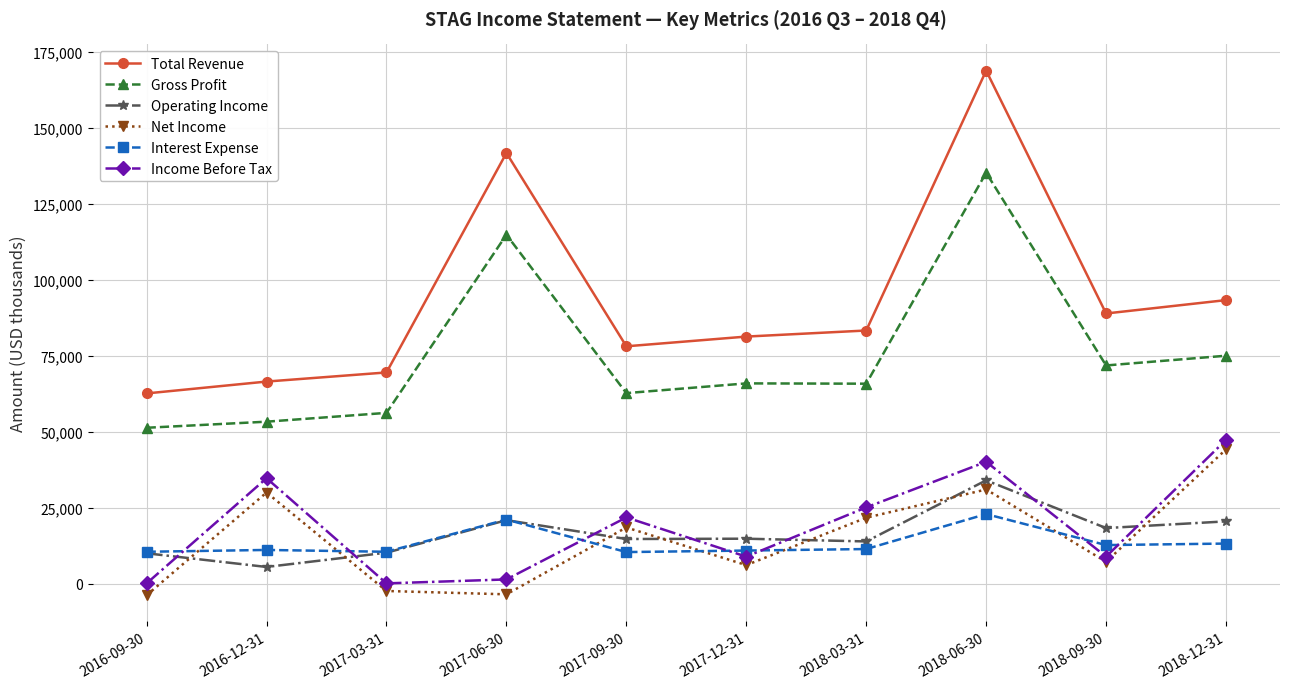

What position from the right is 2017-09-30?

6